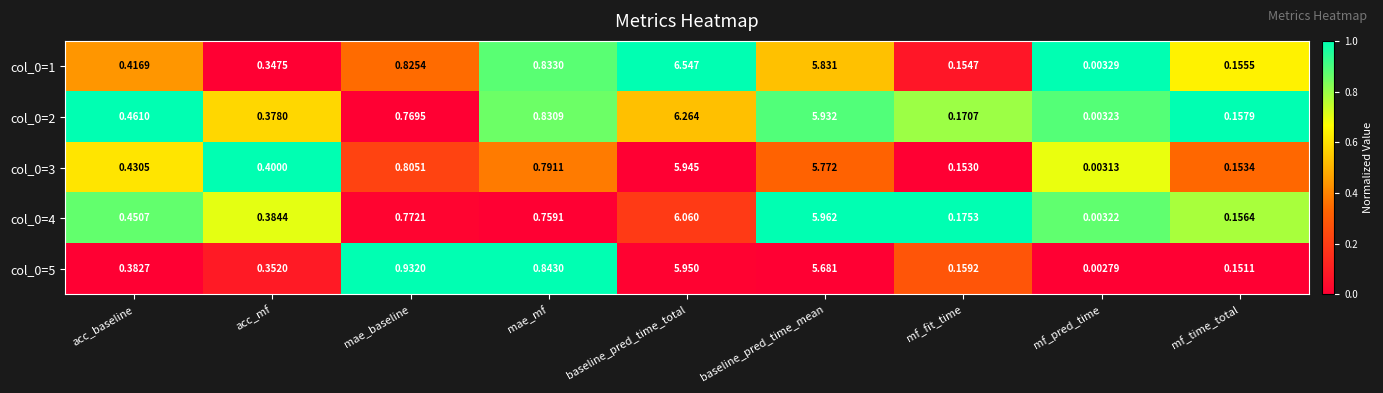

Where is col_0=5 nearest to the value 2?

mae_baseline